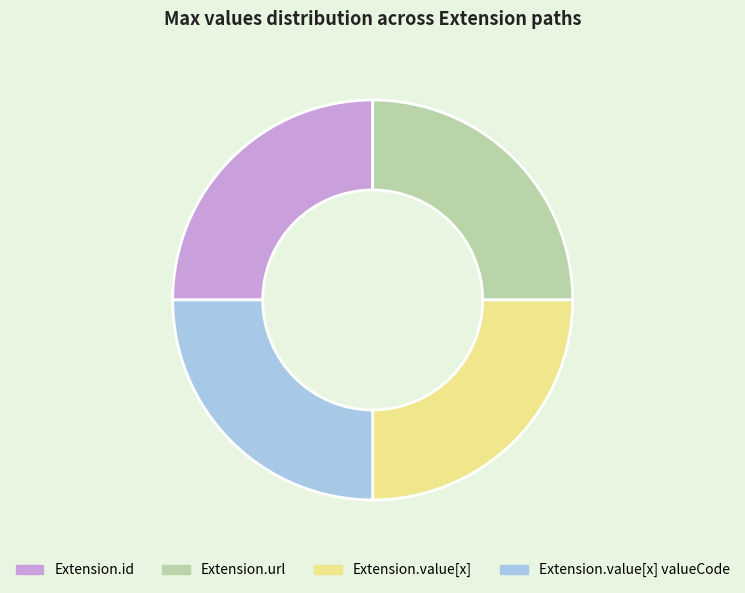

Is there a majority slice in this chart?

No